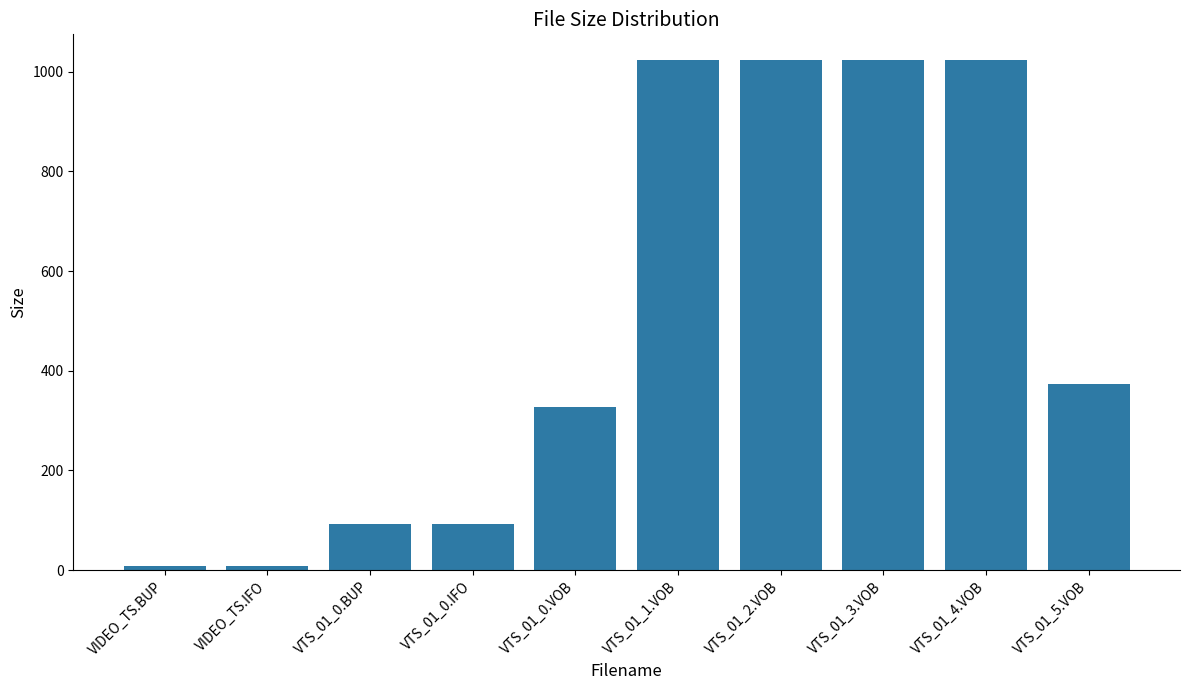

What is the sum of all values?

4997.8